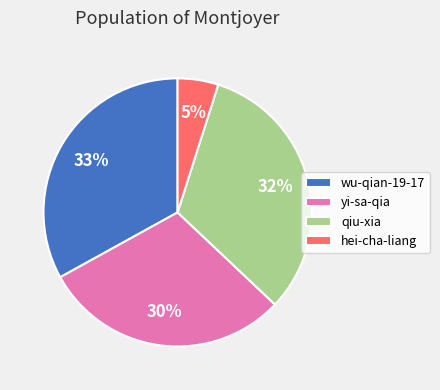

Rank the categories by value from highest to lowest.

wu-qian-19-17, qiu-xia, yi-sa-qia, hei-cha-liang